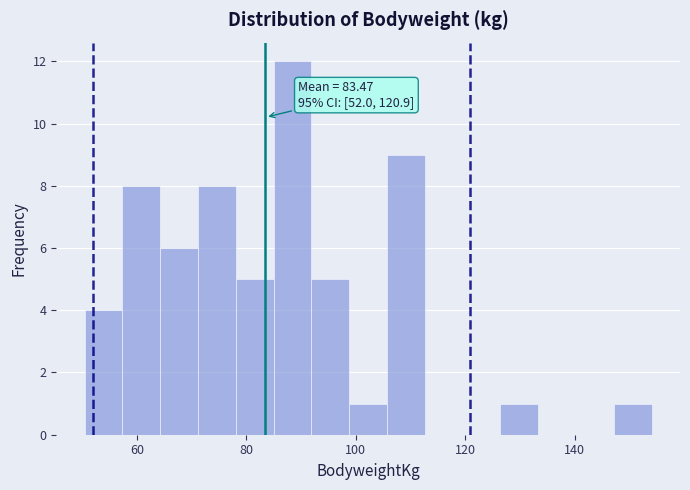

Read against the x-axis, roughly where is the centre of the tallest bar?

88